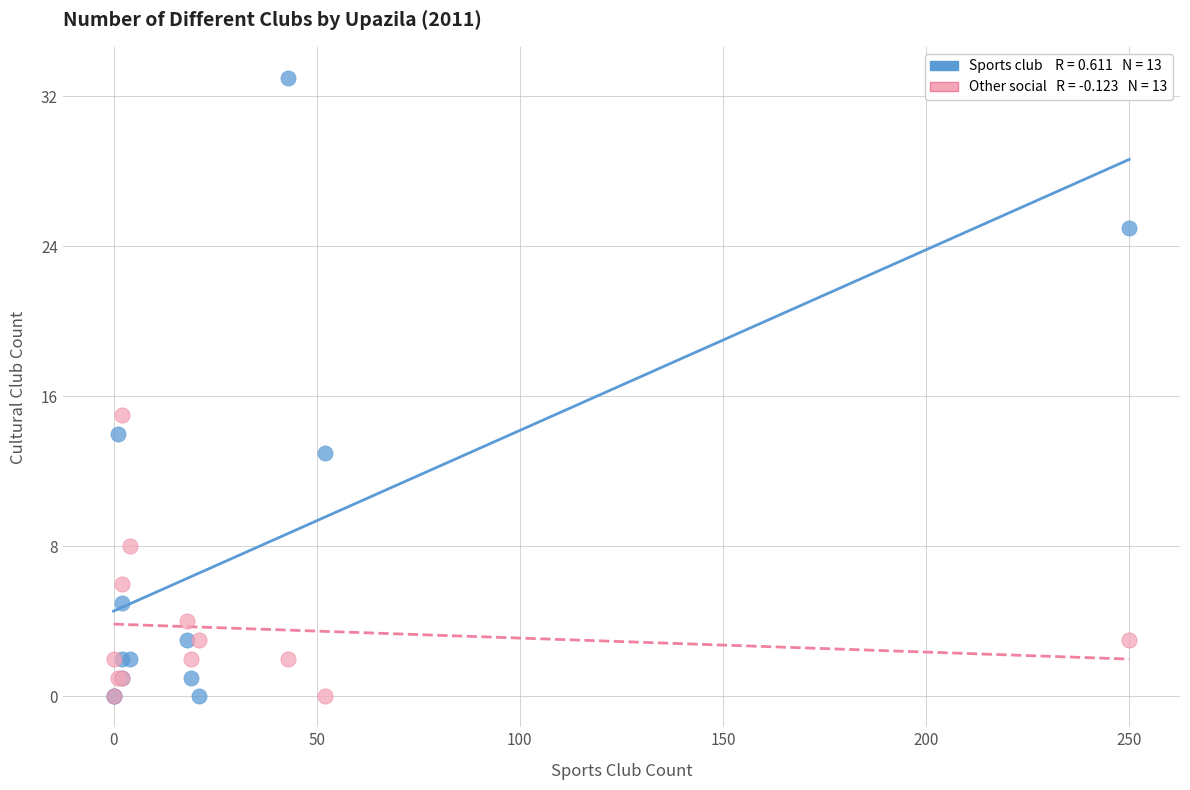

Across all series, what Y value is closest to 16?

15